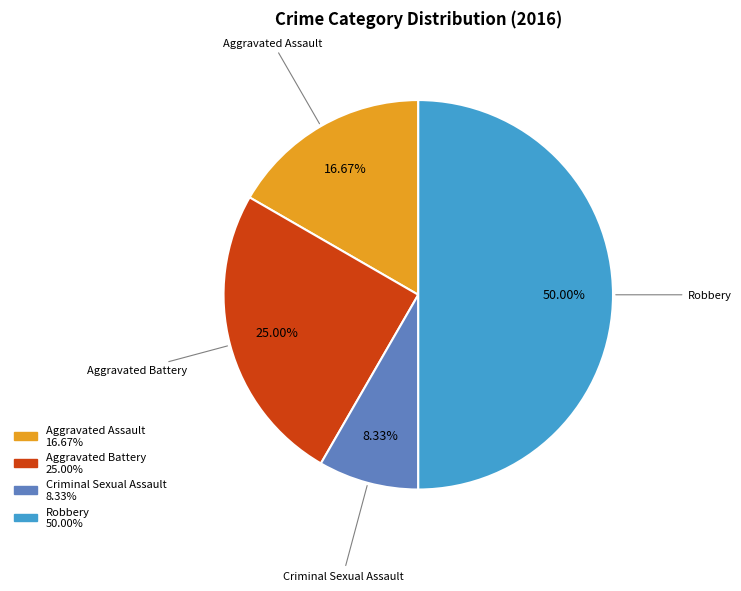

The Criminal Sexual Assault slice represents 8% of the pie. True or false?

True